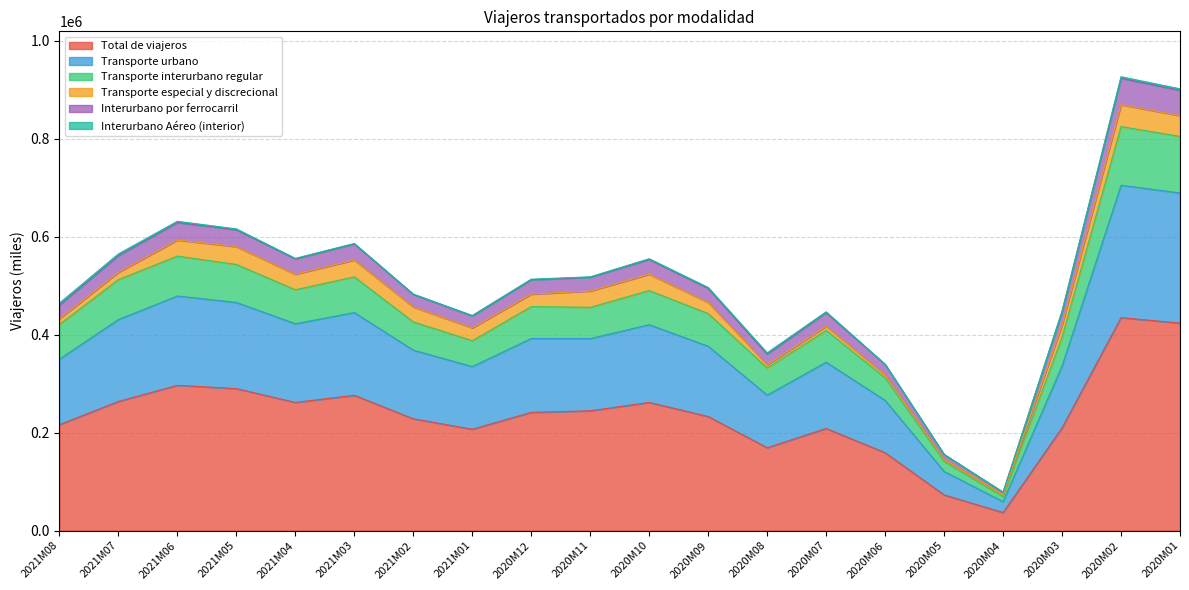

List the labels in order of Total de viajeros value, smallest first.

2020M04, 2020M05, 2020M06, 2020M08, 2021M01, 2020M07, 2020M03, 2021M08, 2021M02, 2020M09, 2020M12, 2020M11, 2021M04, 2020M10, 2021M07, 2021M03, 2021M05, 2021M06, 2020M01, 2020M02